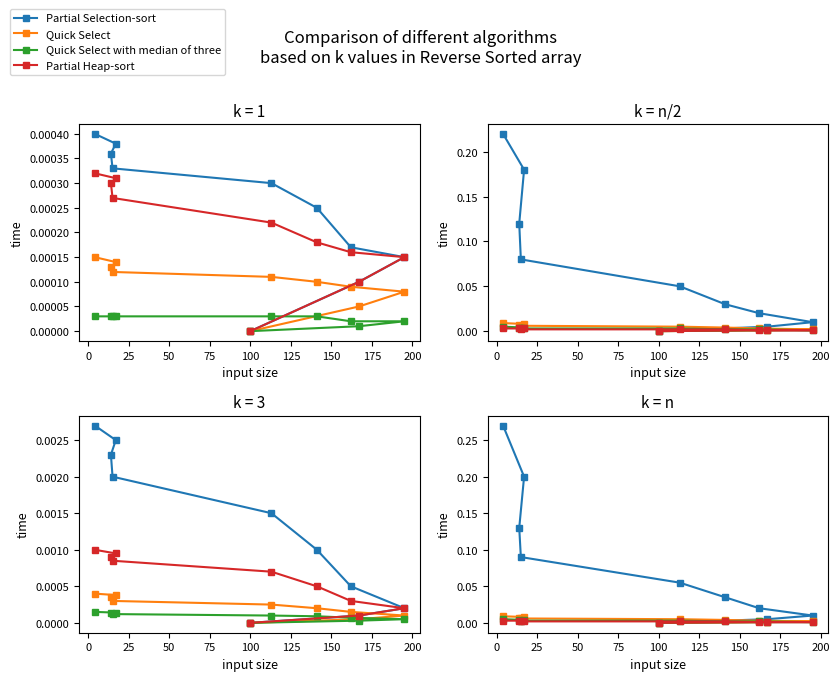

How many positive values does the Partial Heap-sort series have?

9